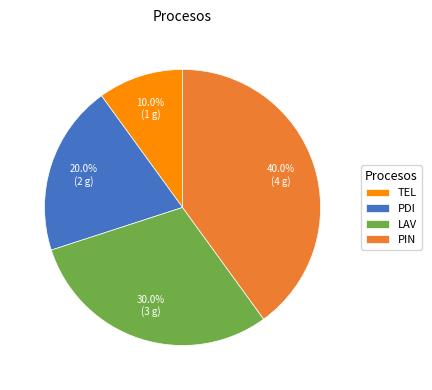

Between PIN and PDI, which is larger?

PIN